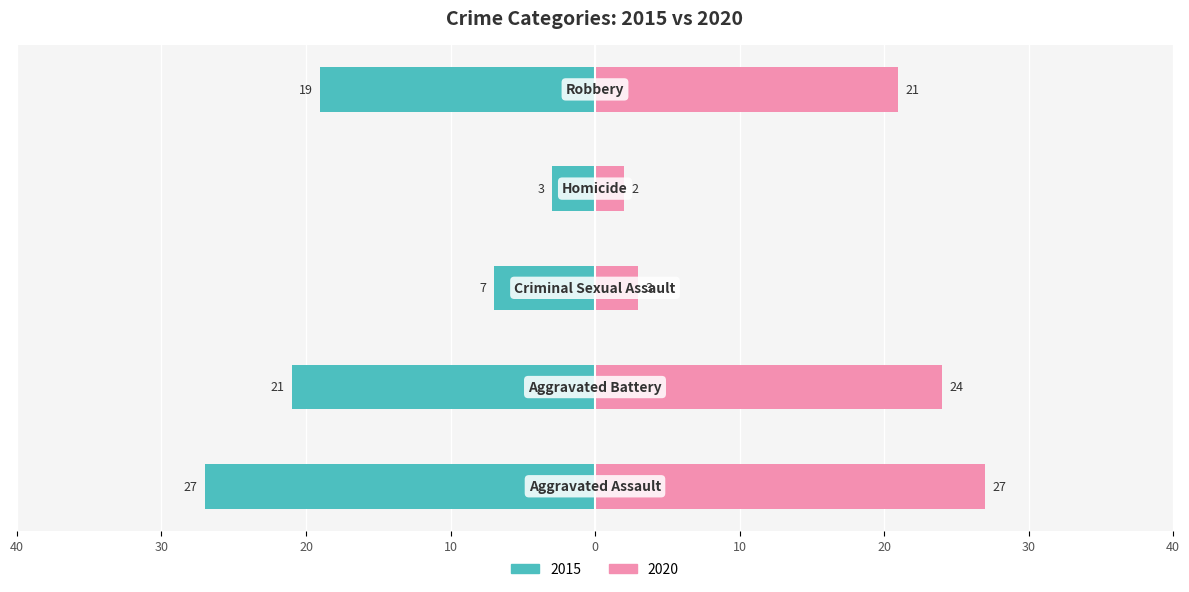

Is it true that 2020 equals 3 at Criminal Sexual Assault?

True